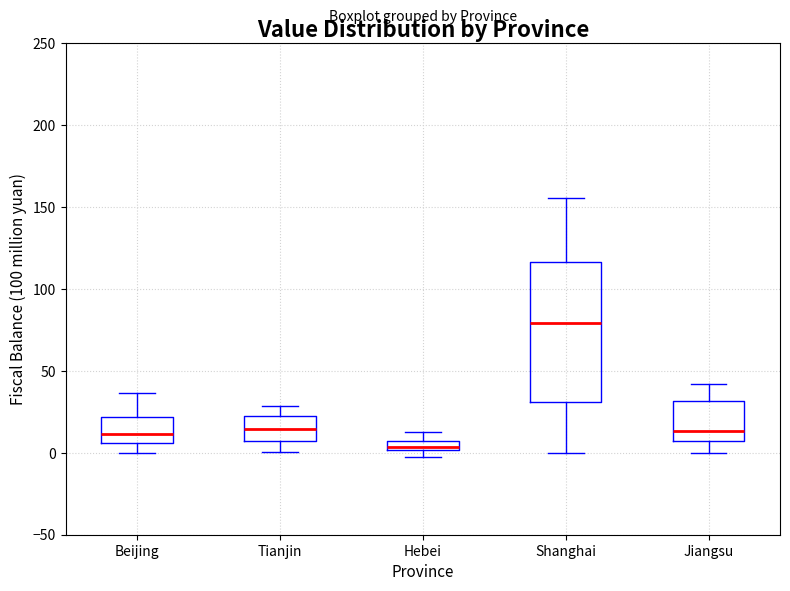

Which box has the highest median line?

Shanghai